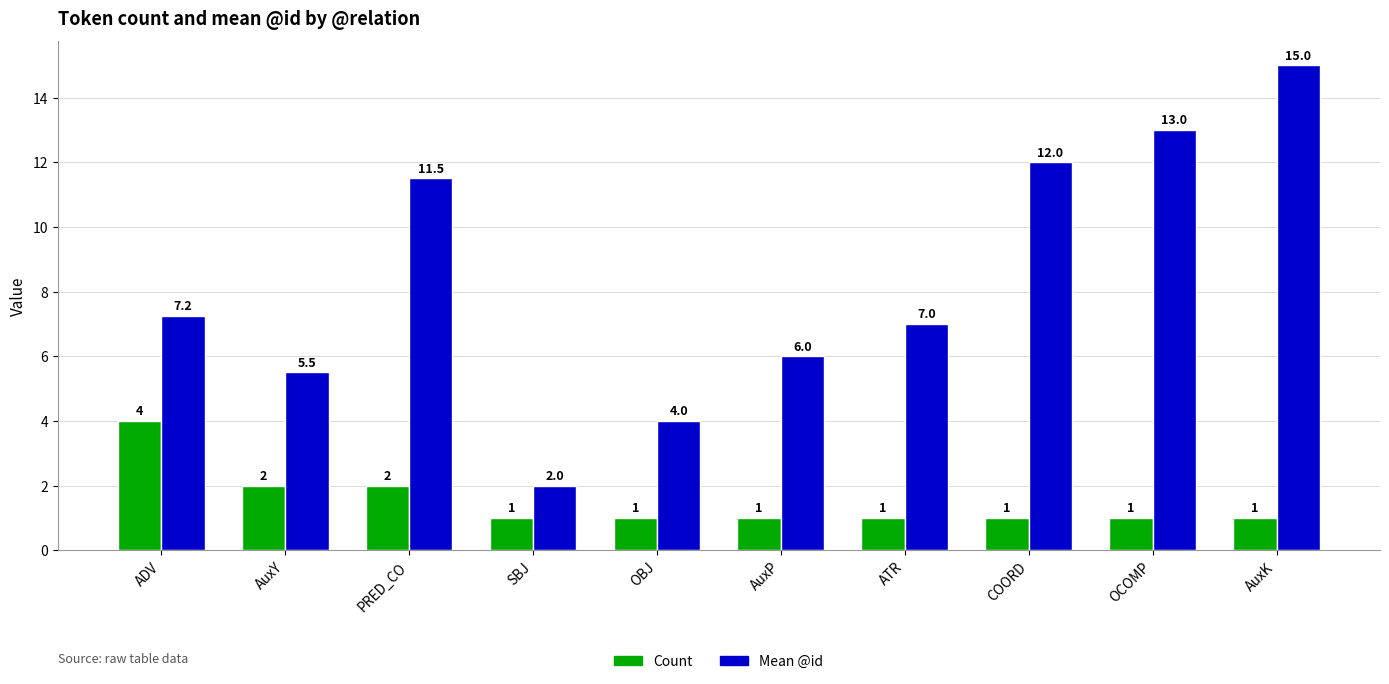

What is the label of the 10th bar from the left?

AuxK